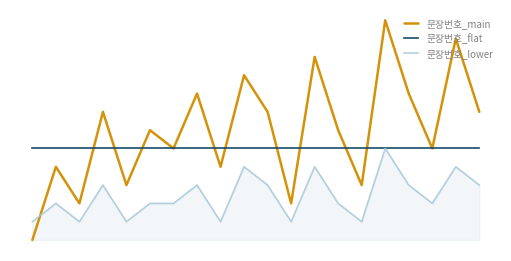

True or false: 문장번호_lower and 문장번호_flat cross at least once.

False